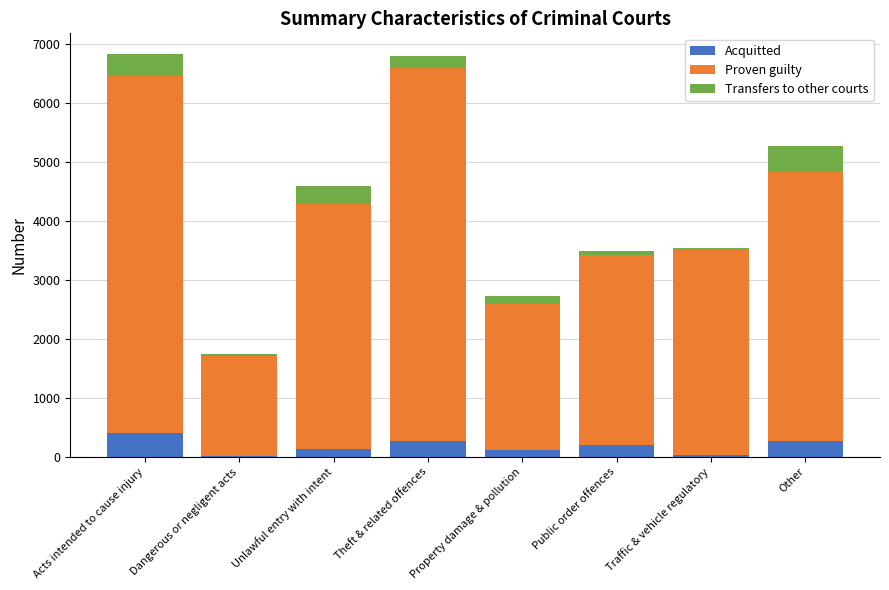

What is the total value across all series at Other?

5262